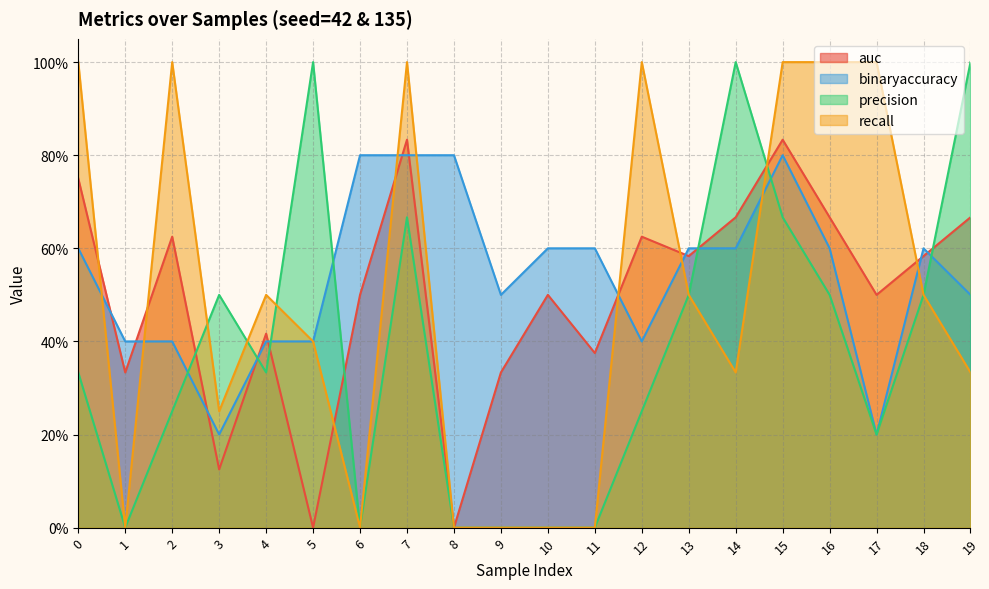

Where is the first local maximum for recall?

2